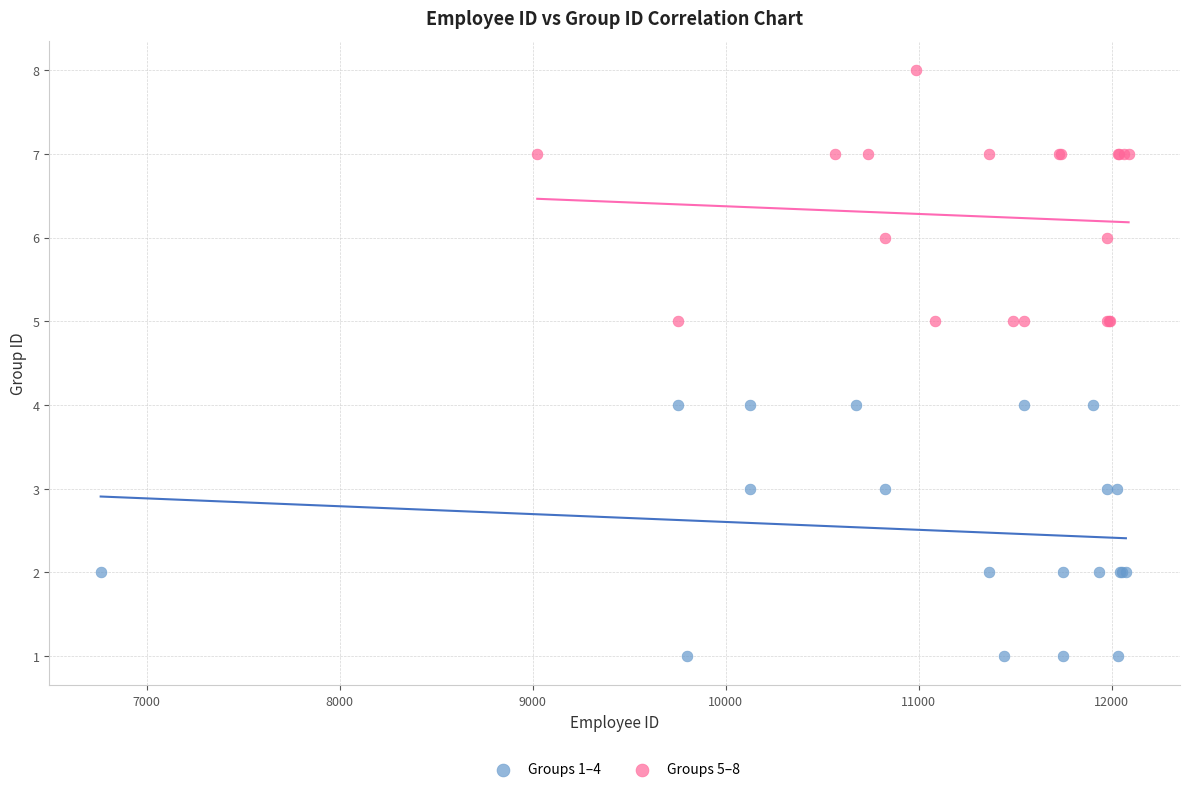

Which series reaches the maximum Y coordinate?

Groups 5–8